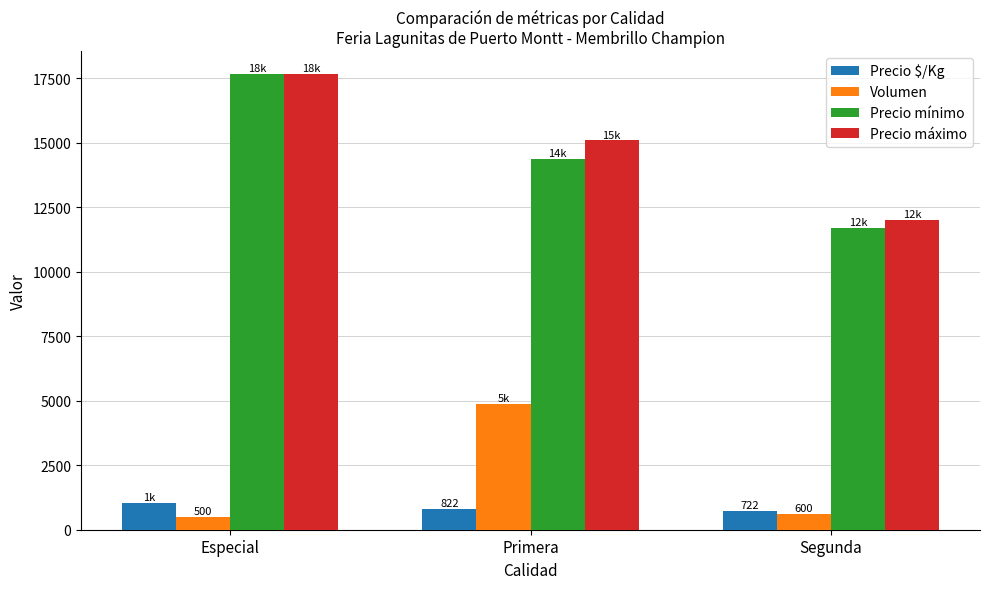

What is the difference between the second highest and minimum values in the Volumen series?

100